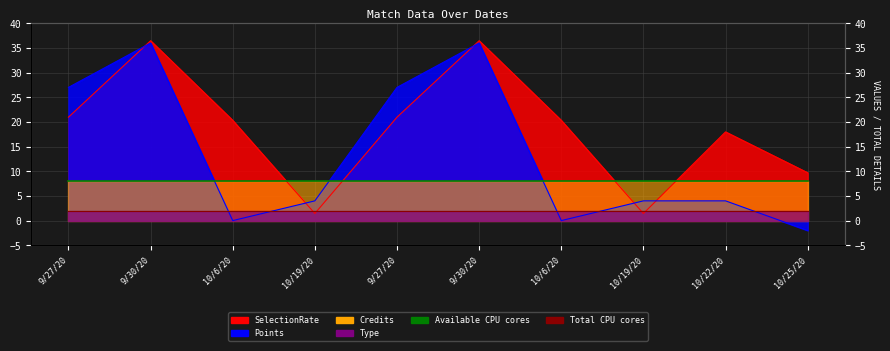

How many times do Points and SelectionRate cross each other?

5